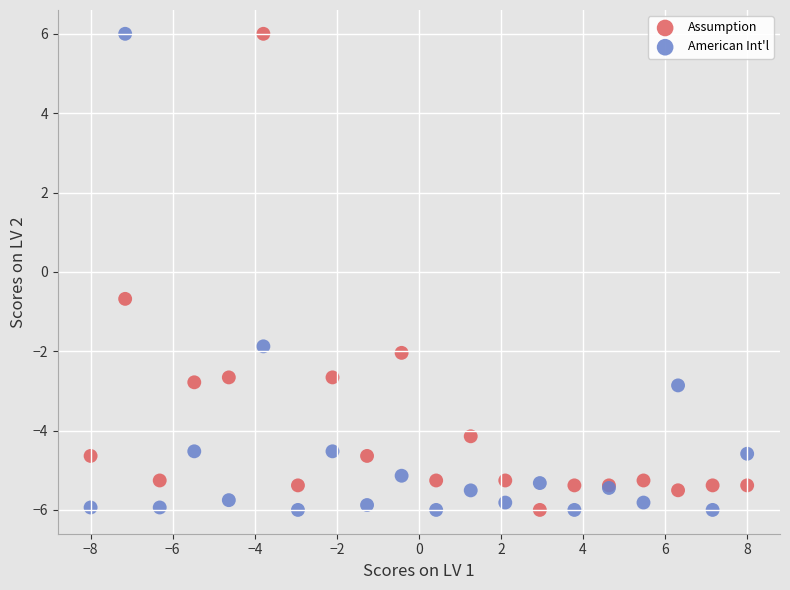

What are all the series names shown in the legend?

Assumption, American Int'l